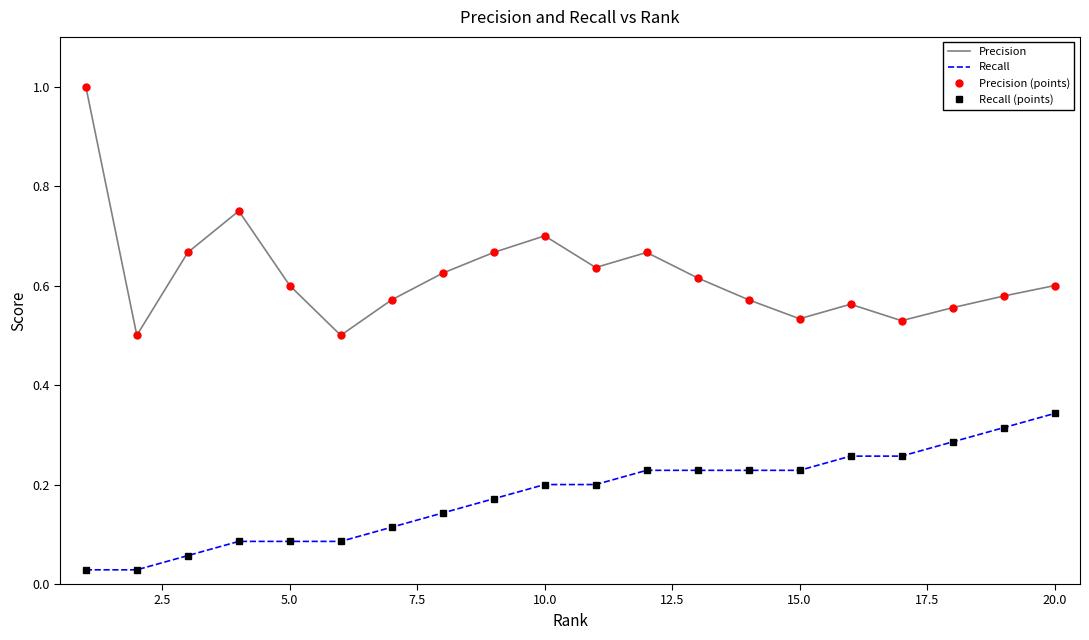

True or false: Precision (points) and Recall (points) cross at least once.

False